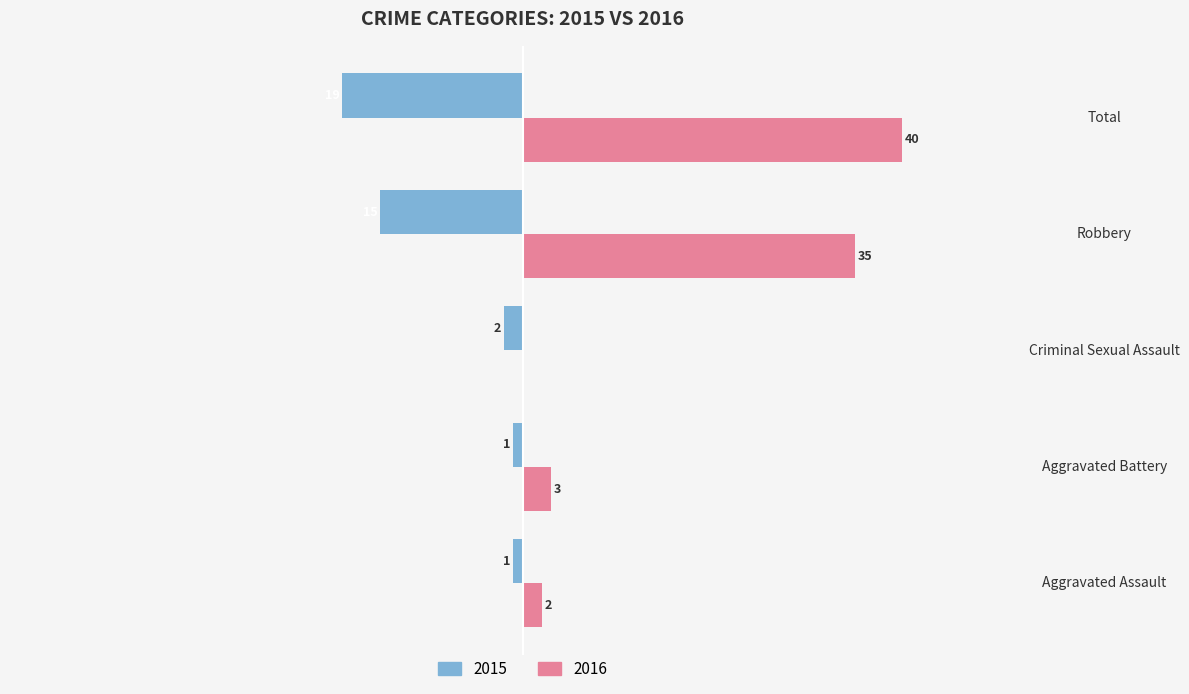

Which category has the highest value in the 2016 series?

Total